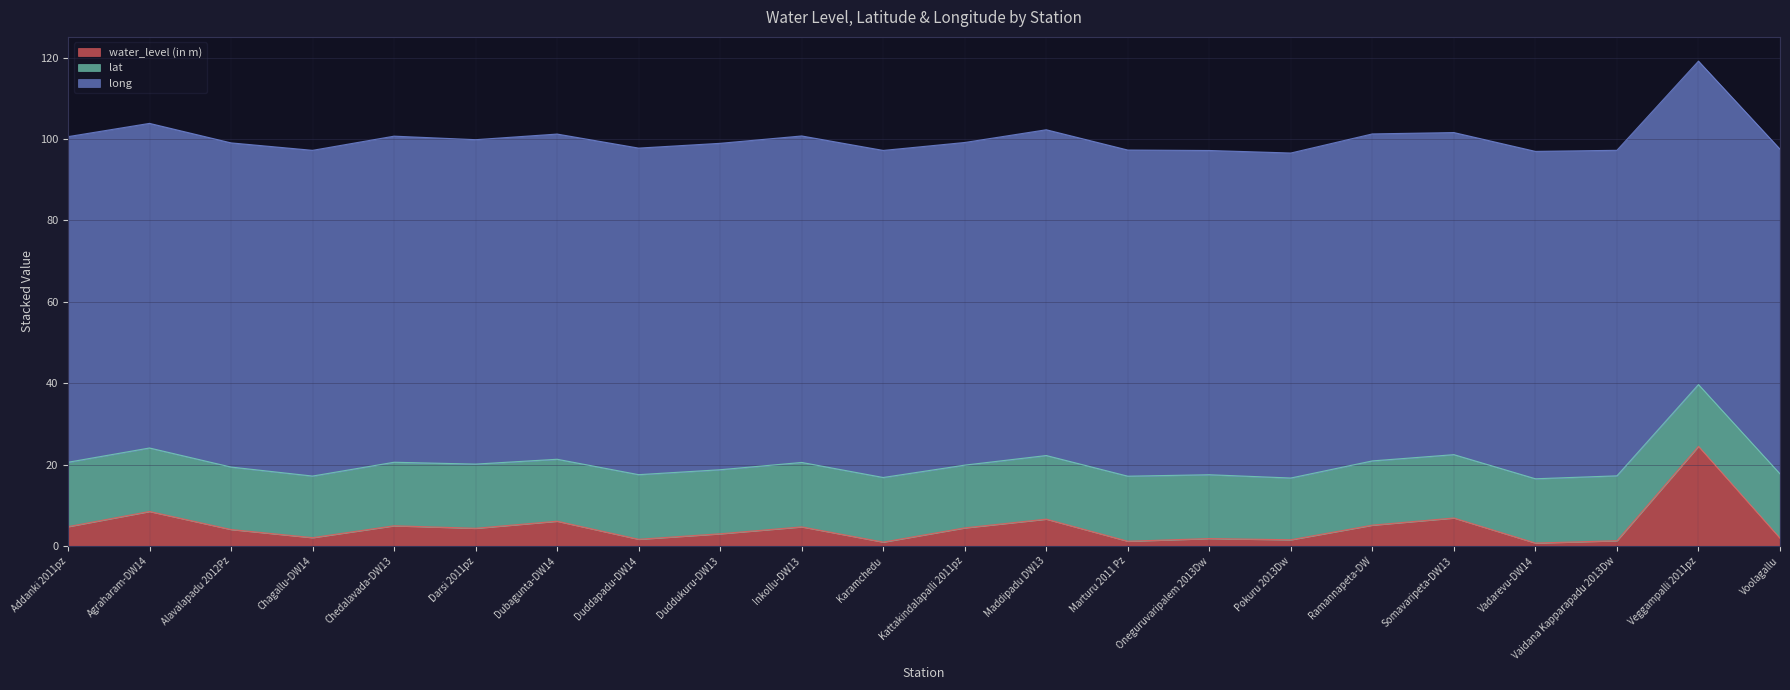

What are all the series names shown in the legend?

water_level (in m), lat, long